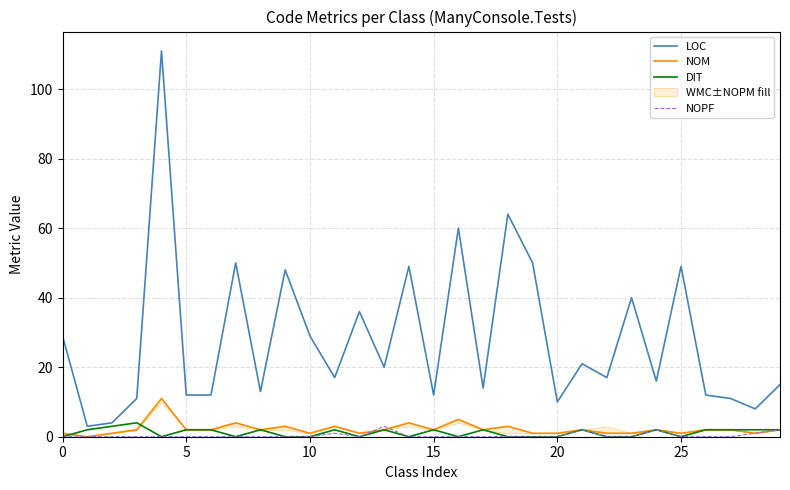

How many intersections are there between NOPF and NOM?

2